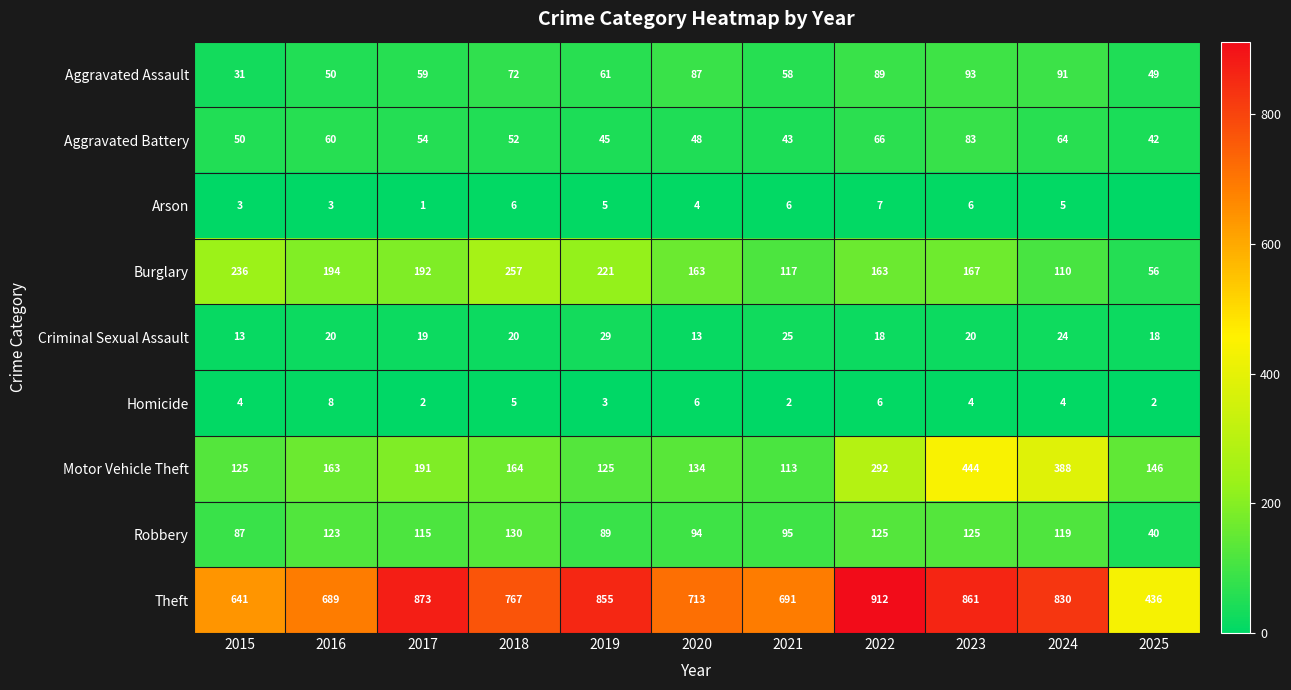

What is the total value across all series at 2024?

1635